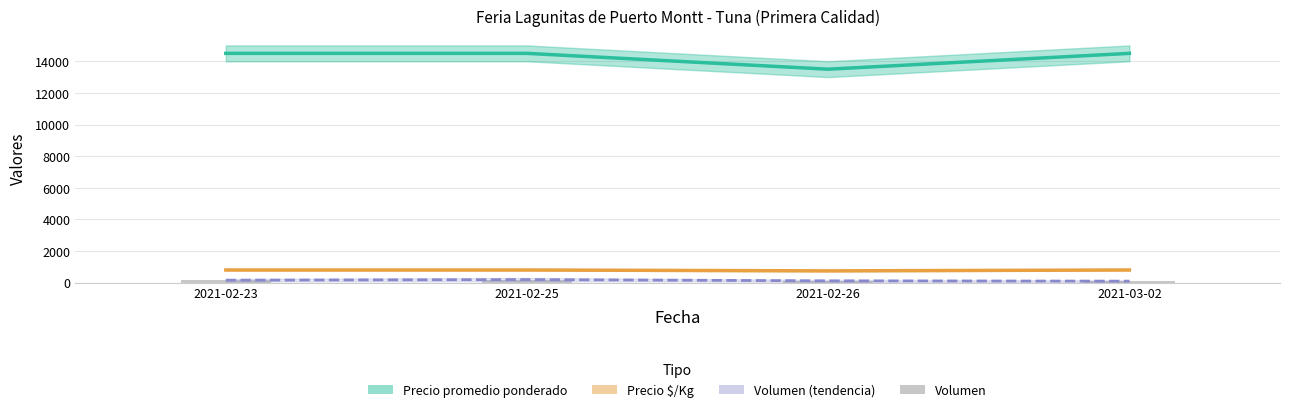

What is the total value across all series at 2021-03-02?

15506